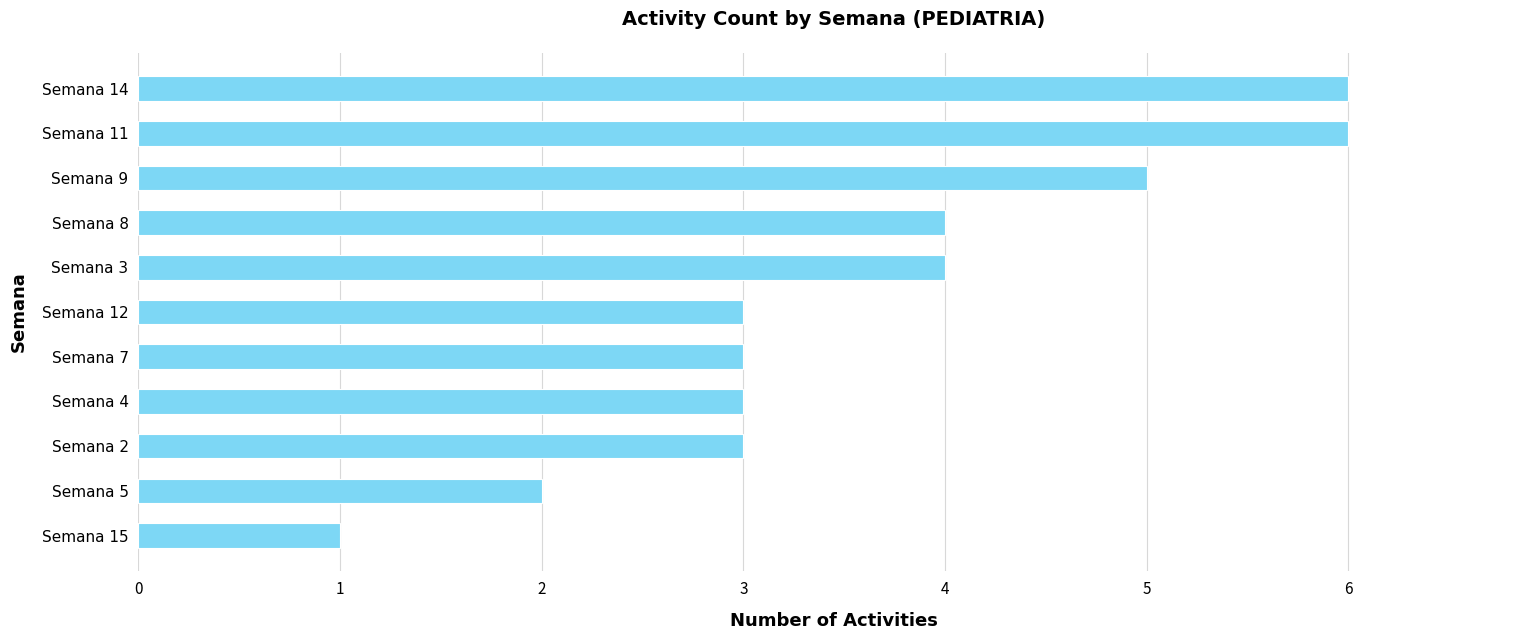

How many bars are there in total?

11